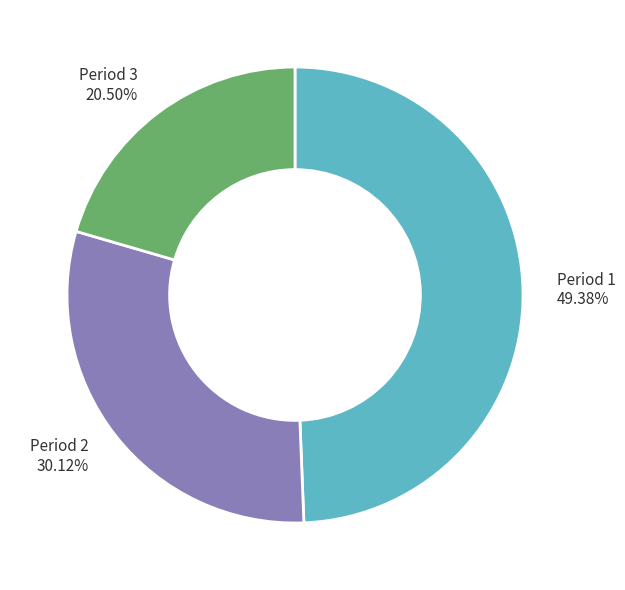

Does Period 2 represent more than half of the total?

No